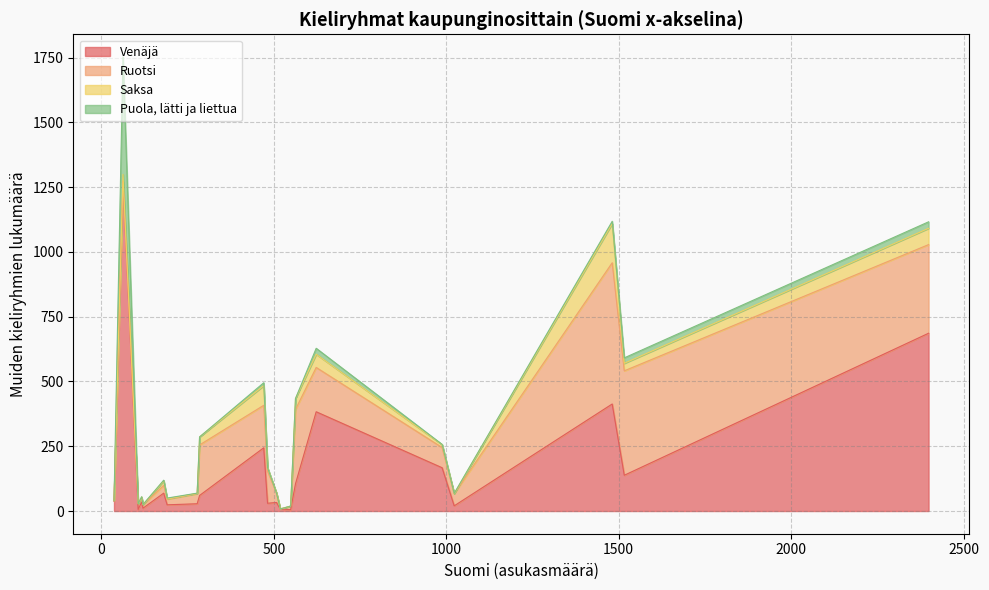

After their last crossing, which series has the higher values: Ruotsi or Venäjä?

Venäjä